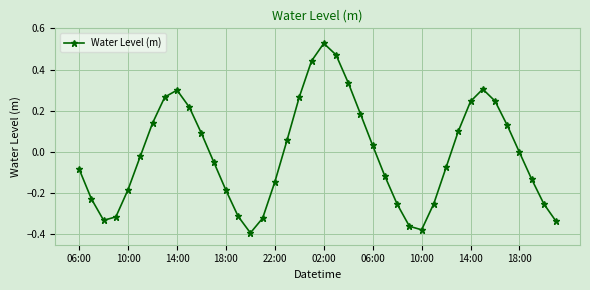

How many points are higher than both their immediate neighbors (excluding endpoints)?

3